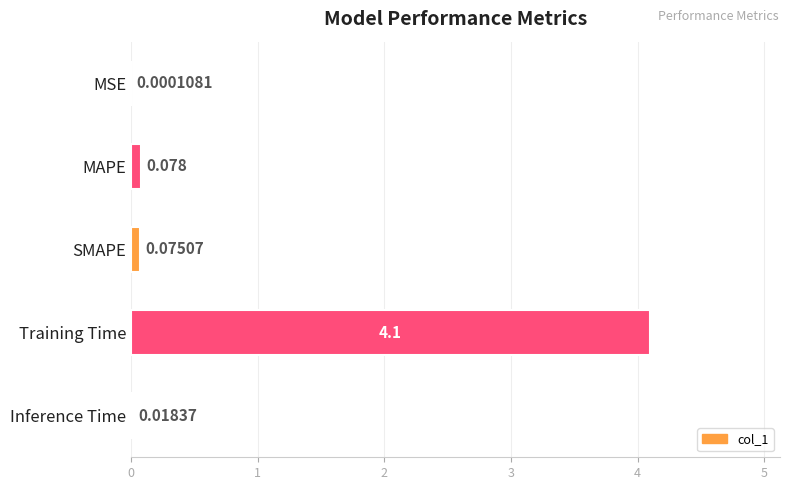

At which label is the value closest to 2?

MAPE